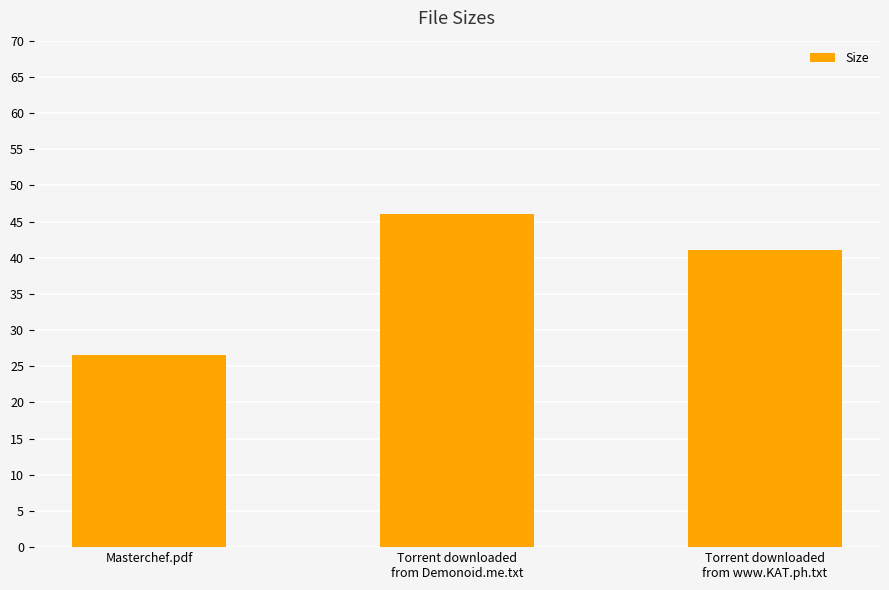

How many categories are shown in the chart?

3